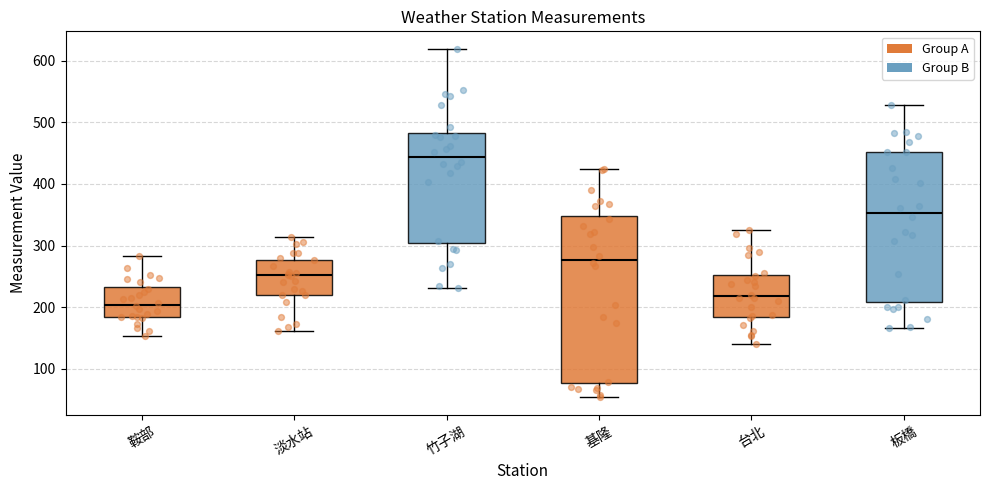

Reading left to right, transcribe this box plot: for each box, give where its median line is, the range the box spans, and where its two whiskers end, as read against the y-axis. The values are not printed on the chart, so give them approximately, as read against the axis.

鞍部: median 200, box 180 to 230, whiskers 150 to 280
淡水站: median 250, box 220 to 280, whiskers 160 to 310
竹子湖: median 440, box 300 to 480, whiskers 230 to 620
基隆: median 280, box 80 to 350, whiskers 50 to 420
台北: median 220, box 180 to 250, whiskers 140 to 320
板橋: median 350, box 210 to 450, whiskers 170 to 530